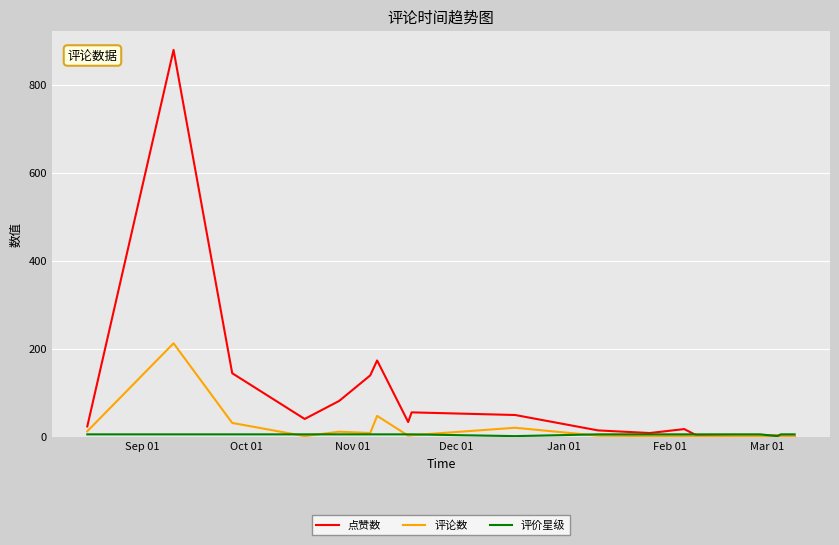

What is the maximum value shown in the chart?

879